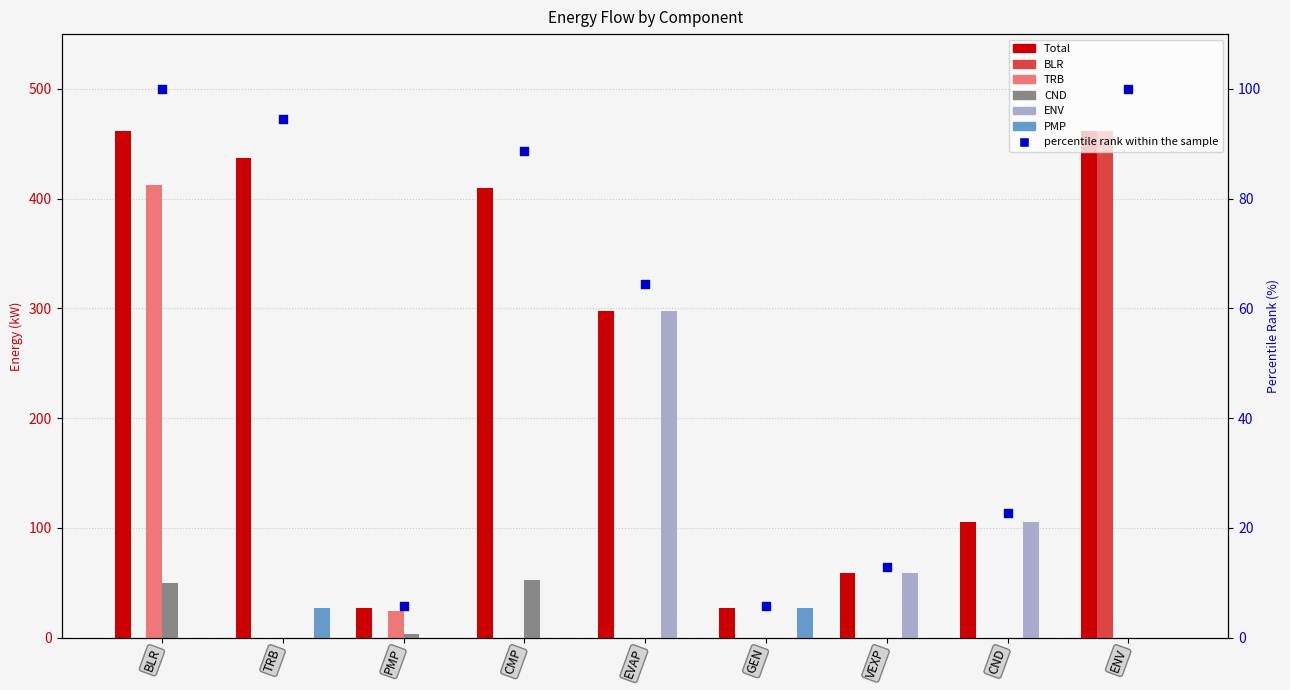

Which series has the largest total across all categories?

Total